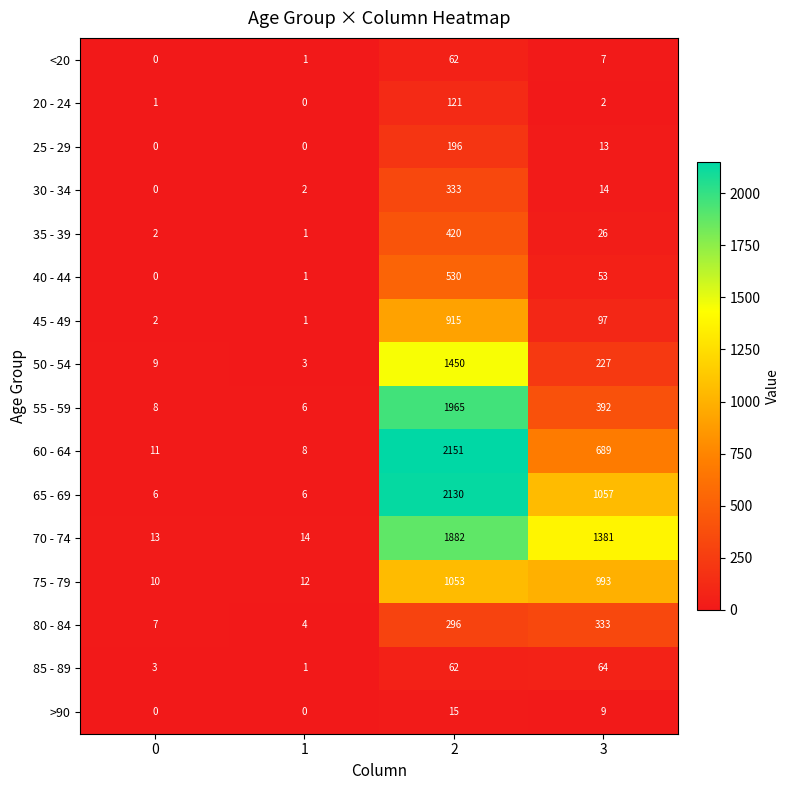

What is the maximum value shown in the chart?

2151